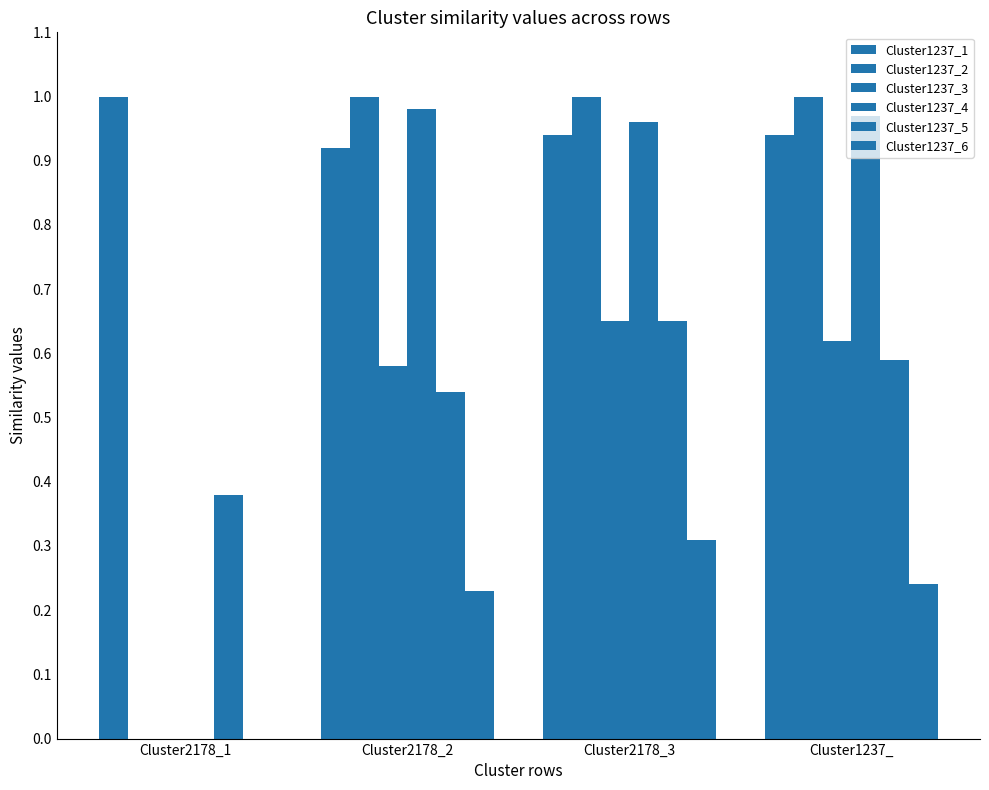

Does the chart contain stacked bars?

No